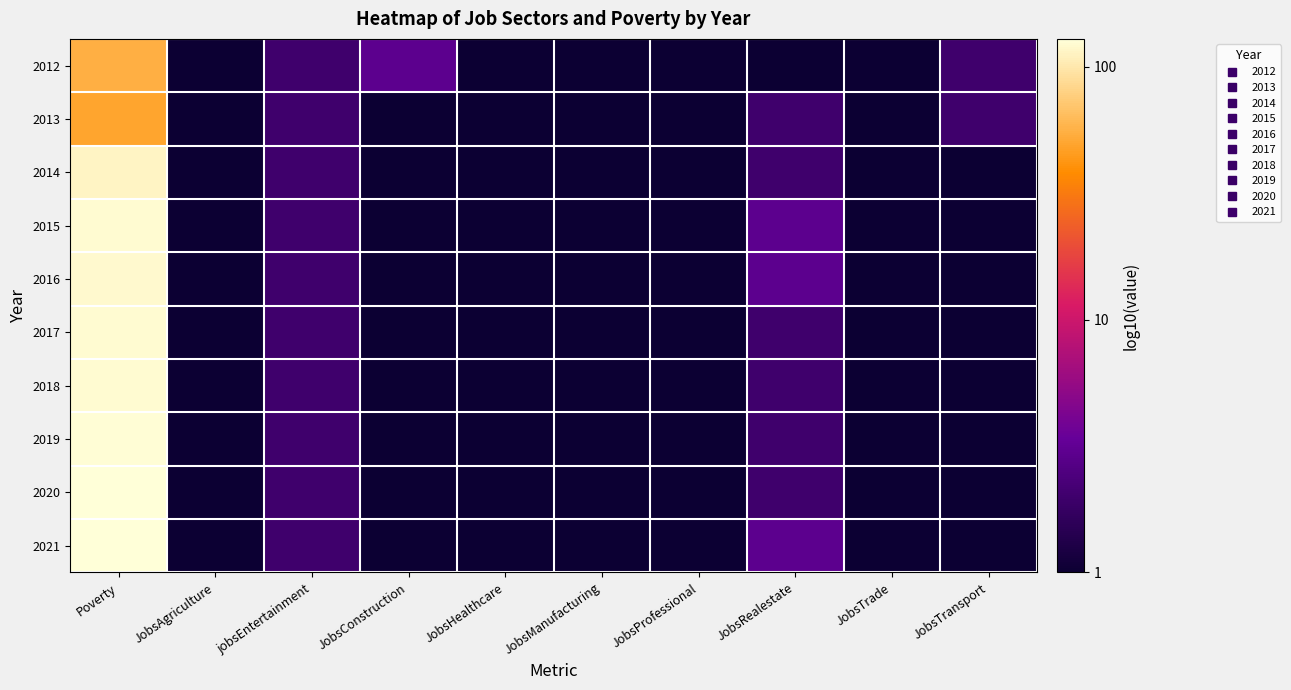

Reading right to left, list all the values displayed in this chart.

2012: JobsTransport=0.3	JobsTrade=0.0	JobsRealestate=0.0	JobsProfessional=0.0	JobsManufacturing=0.0	JobsHealthcare=0.0	JobsConstruction=0.5	jobsEntertainment=0.3	JobsAgriculture=0.0	Poverty=1.7
2013: JobsTransport=0.3	JobsTrade=0.0	JobsRealestate=0.3	JobsProfessional=0.0	JobsManufacturing=0.0	JobsHealthcare=0.0	JobsConstruction=0.0	jobsEntertainment=0.3	JobsAgriculture=0.0	Poverty=1.7
2014: JobsTransport=0.0	JobsTrade=0.0	JobsRealestate=0.3	JobsProfessional=0.0	JobsManufacturing=0.0	JobsHealthcare=0.0	JobsConstruction=0.0	jobsEntertainment=0.3	JobsAgriculture=0.0	Poverty=2.1
2015: JobsTransport=0.0	JobsTrade=0.0	JobsRealestate=0.5	JobsProfessional=0.0	JobsManufacturing=0.0	JobsHealthcare=0.0	JobsConstruction=0.0	jobsEntertainment=0.3	JobsAgriculture=0.0	Poverty=2.1
2016: JobsTransport=0.0	JobsTrade=0.0	JobsRealestate=0.5	JobsProfessional=0.0	JobsManufacturing=0.0	JobsHealthcare=0.0	JobsConstruction=0.0	jobsEntertainment=0.3	JobsAgriculture=0.0	Poverty=2.1
2017: JobsTransport=0.0	JobsTrade=0.0	JobsRealestate=0.3	JobsProfessional=0.0	JobsManufacturing=0.0	JobsHealthcare=0.0	JobsConstruction=0.0	jobsEntertainment=0.3	JobsAgriculture=0.0	Poverty=2.1
2018: JobsTransport=0.0	JobsTrade=0.0	JobsRealestate=0.3	JobsProfessional=0.0	JobsManufacturing=0.0	JobsHealthcare=0.0	JobsConstruction=0.0	jobsEntertainment=0.3	JobsAgriculture=0.0	Poverty=2.1
2019: JobsTransport=0.0	JobsTrade=0.0	JobsRealestate=0.3	JobsProfessional=0.0	JobsManufacturing=0.0	JobsHealthcare=0.0	JobsConstruction=0.0	jobsEntertainment=0.3	JobsAgriculture=0.0	Poverty=2.1
2020: JobsTransport=0.0	JobsTrade=0.0	JobsRealestate=0.3	JobsProfessional=0.0	JobsManufacturing=0.0	JobsHealthcare=0.0	JobsConstruction=0.0	jobsEntertainment=0.3	JobsAgriculture=0.0	Poverty=2.1
2021: JobsTransport=0.0	JobsTrade=0.0	JobsRealestate=0.5	JobsProfessional=0.0	JobsManufacturing=0.0	JobsHealthcare=0.0	JobsConstruction=0.0	jobsEntertainment=0.3	JobsAgriculture=0.0	Poverty=2.1